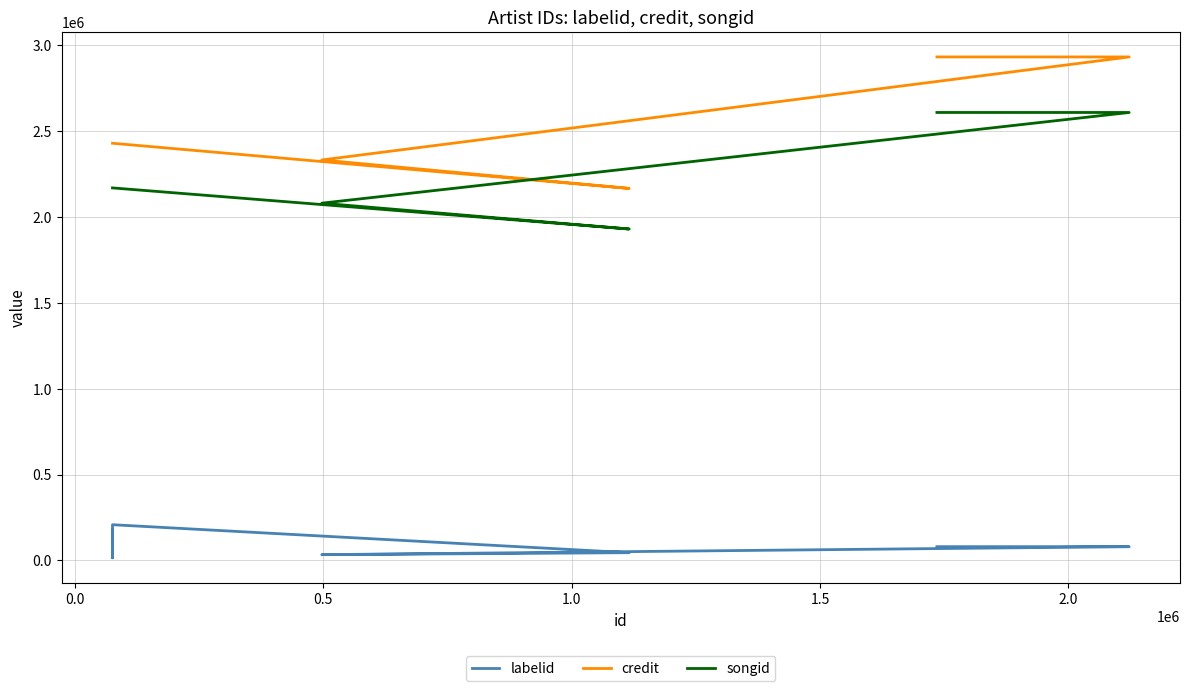

What is the label of the 6th point from the left?

2.0